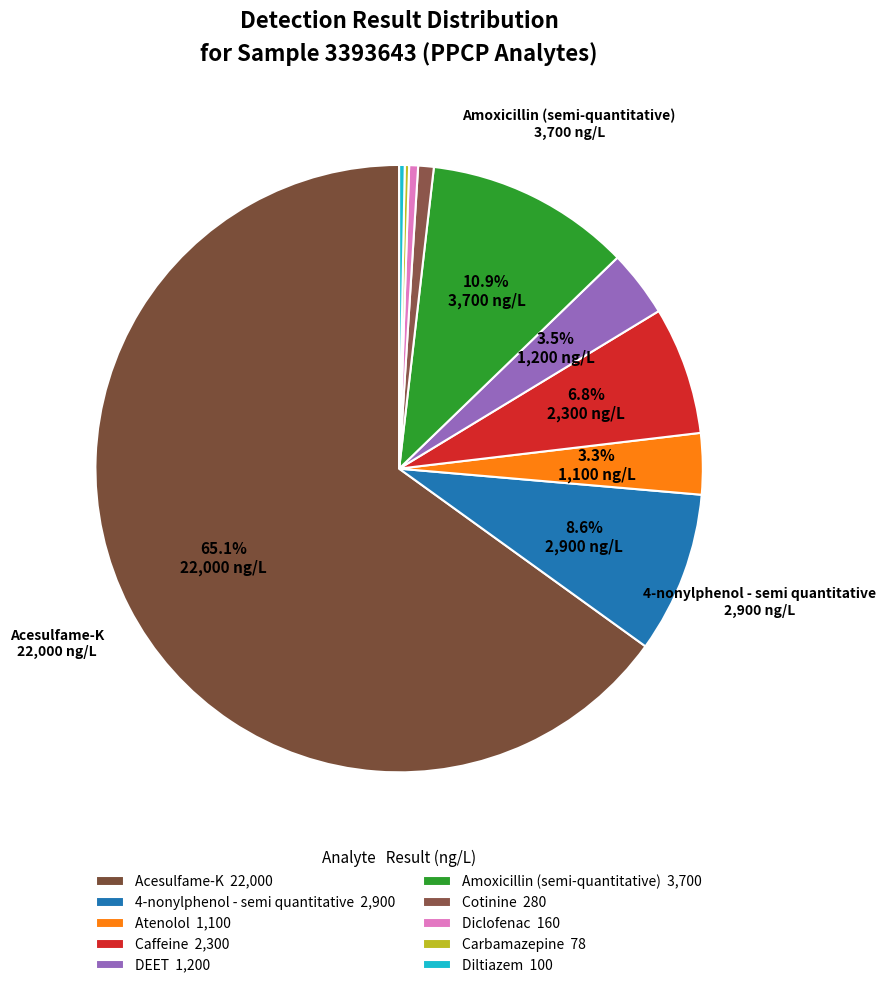

To the nearest percent, what is the difference between the Amoxicillin (semi-quantitative) and Carbamazepine slice percentages?

11%